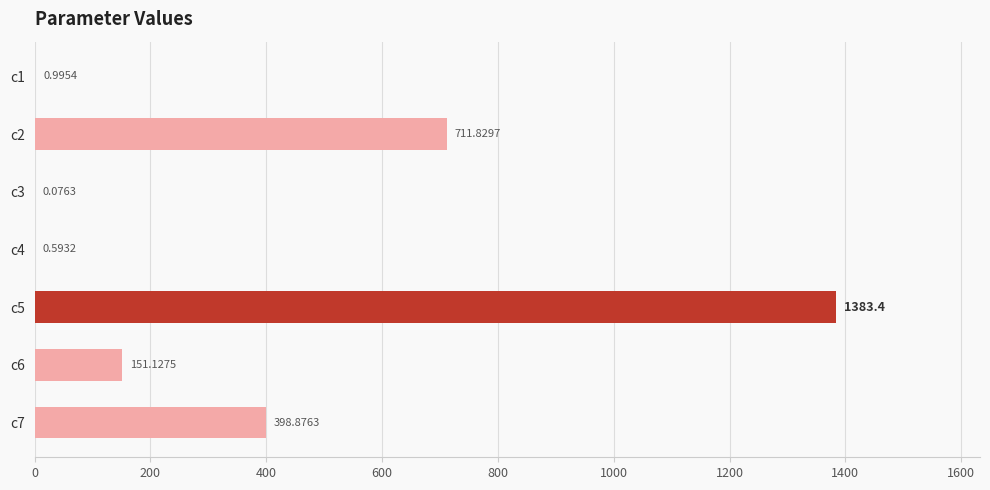

What is the sum of all values?

2646.9